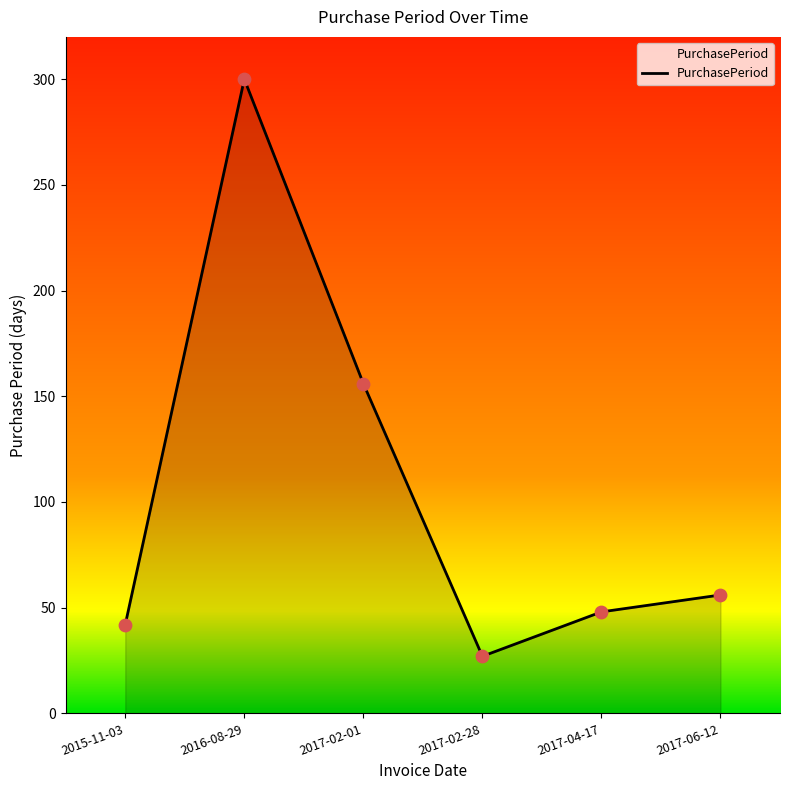

Approximately how many times larger is the value at 2016-08-29 compared to 2015-11-03?

7.1